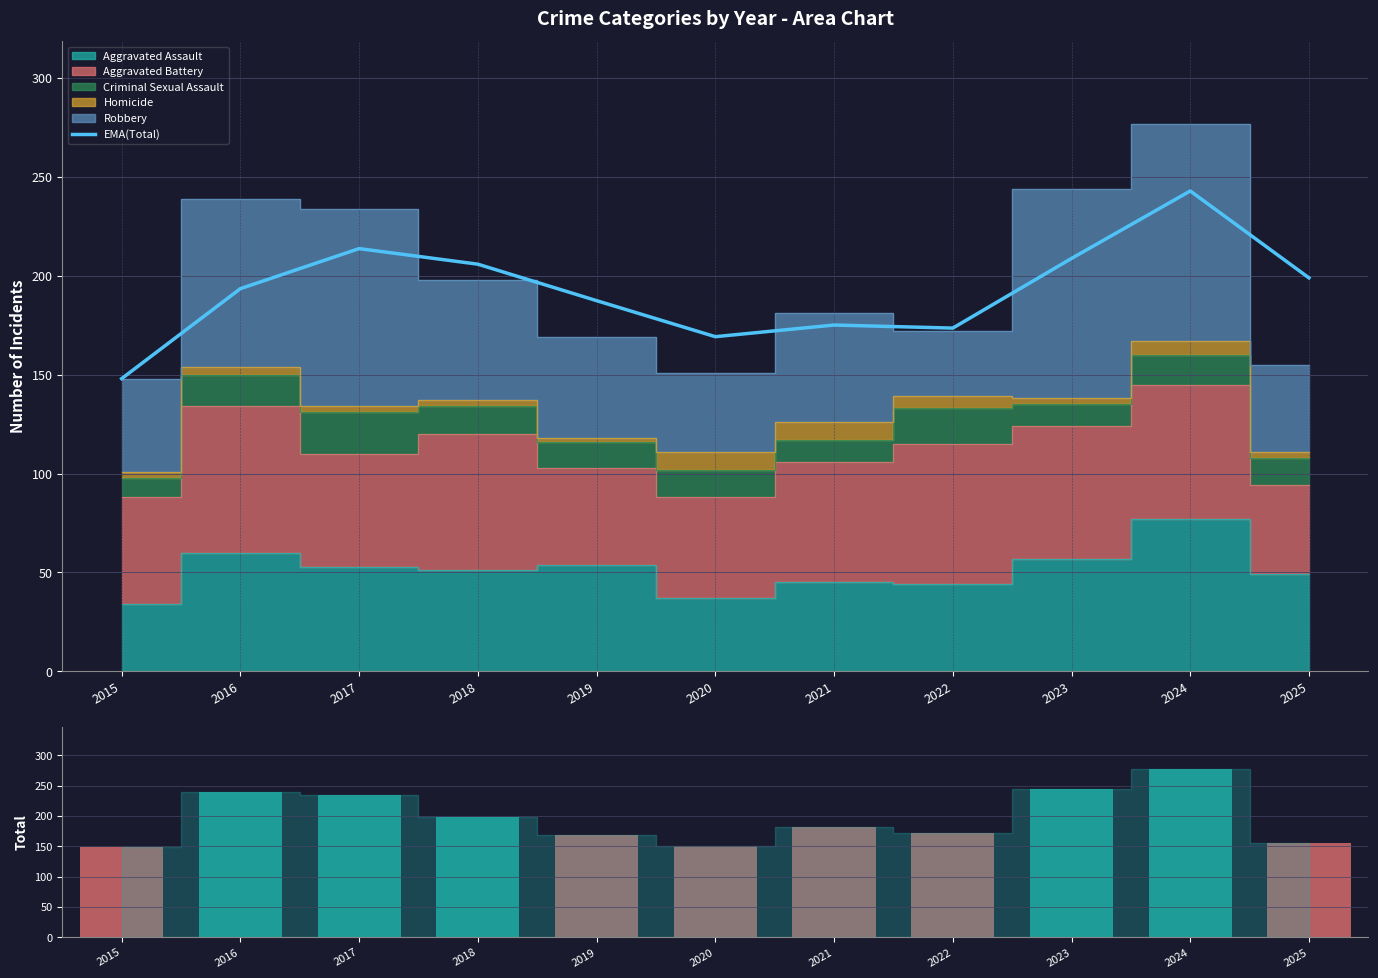

How many groups of bars are there?

11